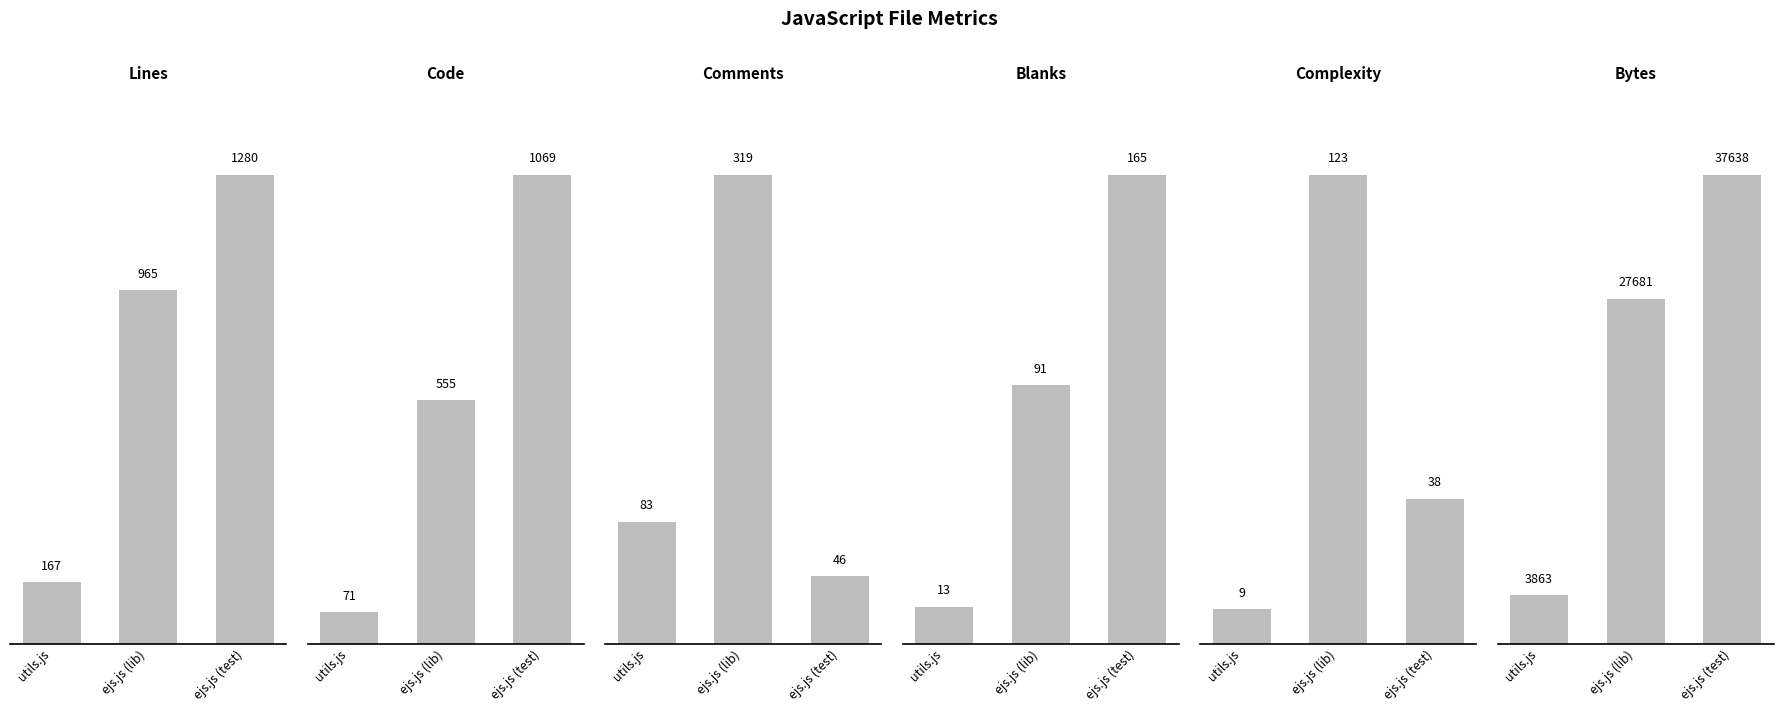

What is the difference between the maximum and minimum values in the Lines series?

1113